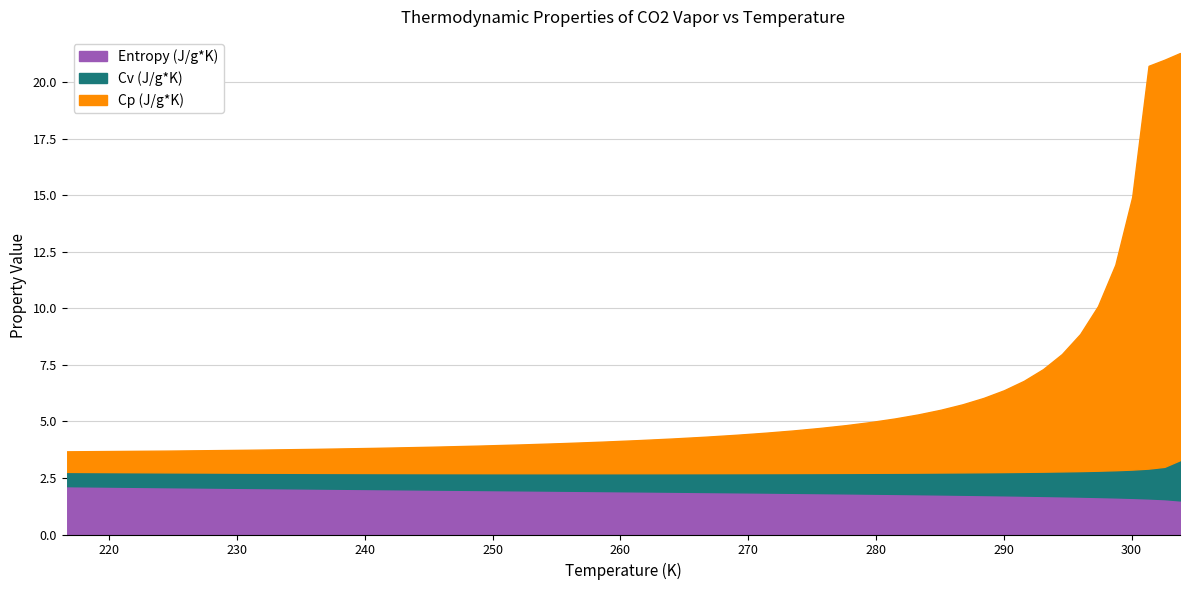

What value does the Entropy (J/g*K) series have at 288.42?

1.7